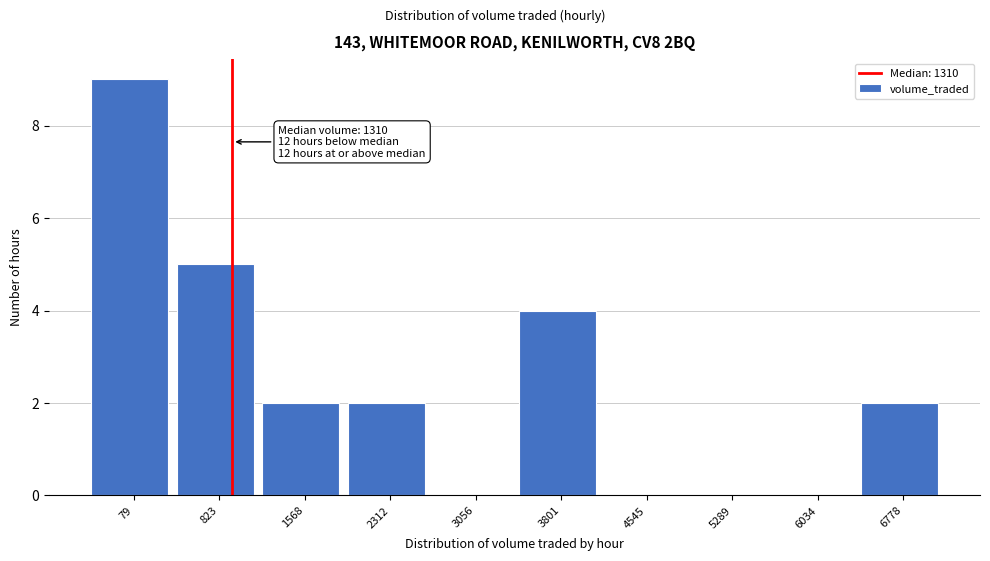

Reading left to right, transcribe all the data shown in this chart.

79=9	823=5	1568=2	2312=2	3056=0	3801=4	4545=0	5289=0	6034=0	6778=2